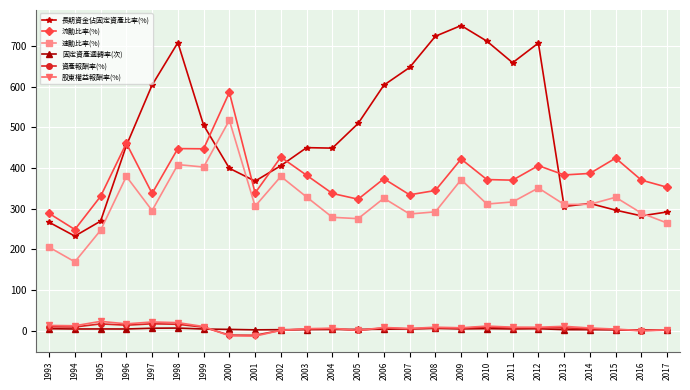

What is the difference between the maximum and minimum values in the 固定資產週轉率(次) series?

4.6